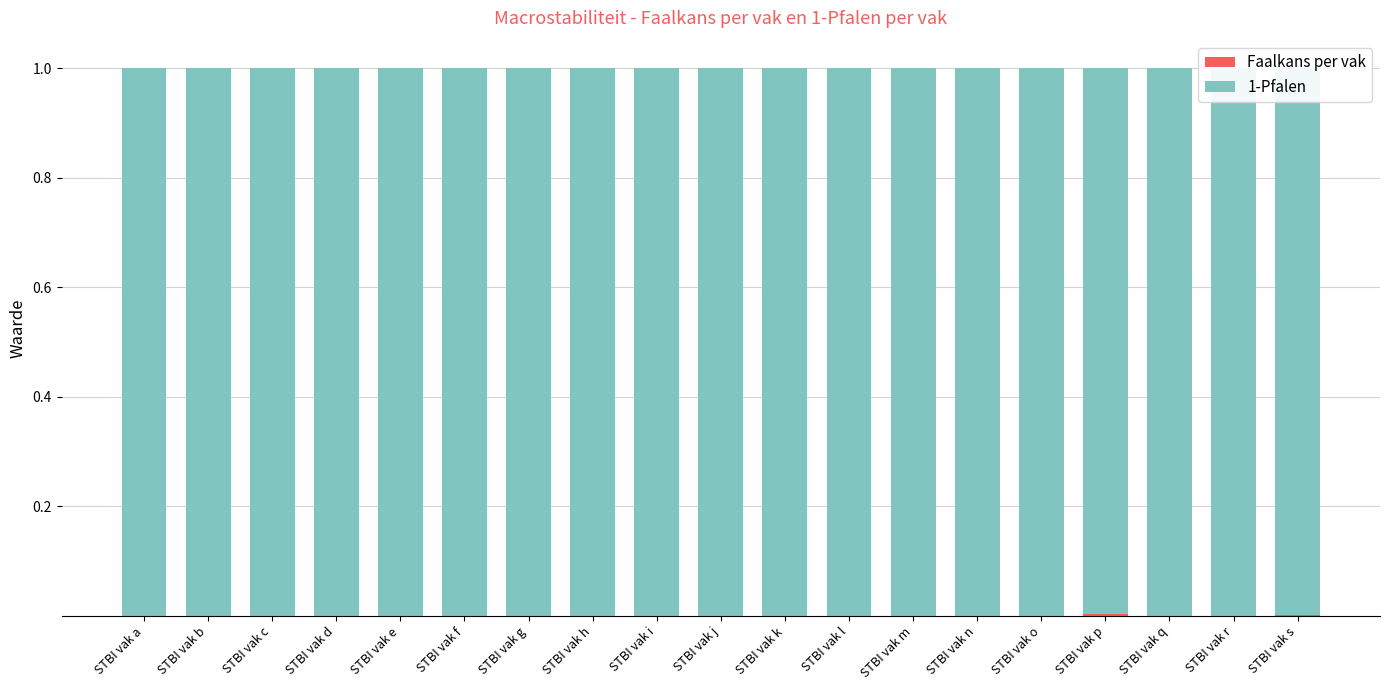

Where is 1-Pfalen nearest to the value 0?

STBI vak p